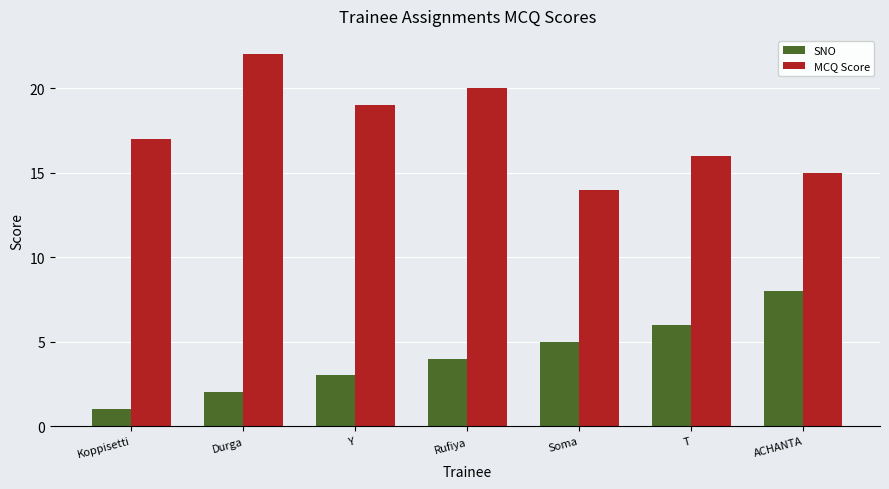

Which series changed the most between Durga and Soma?

MCQ Score